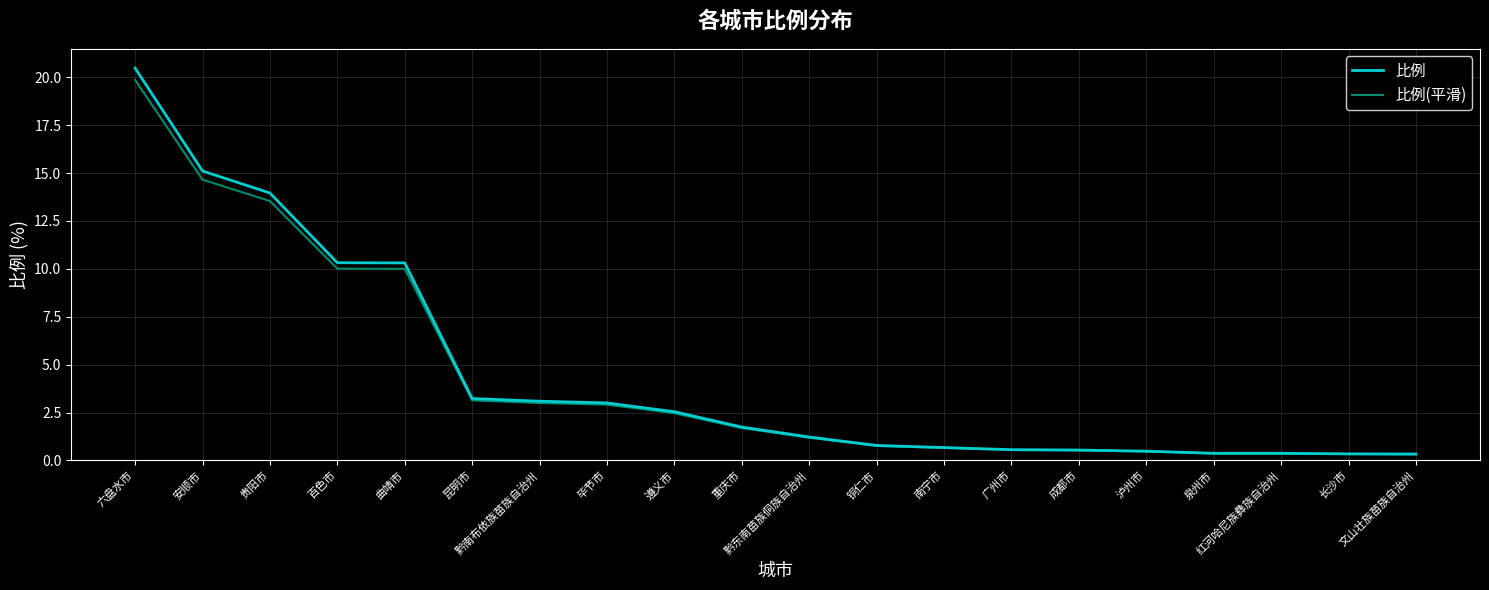

What is the maximum value for 比例?

20.5